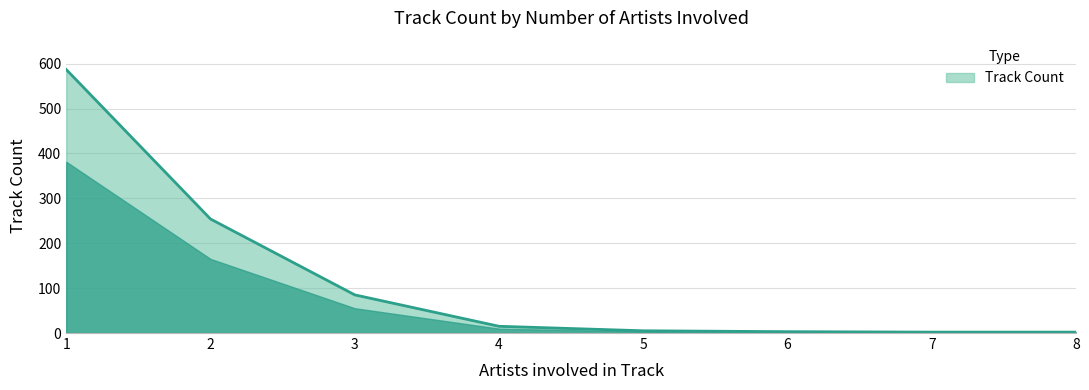

What is the change in value from 3 to 4?

-70